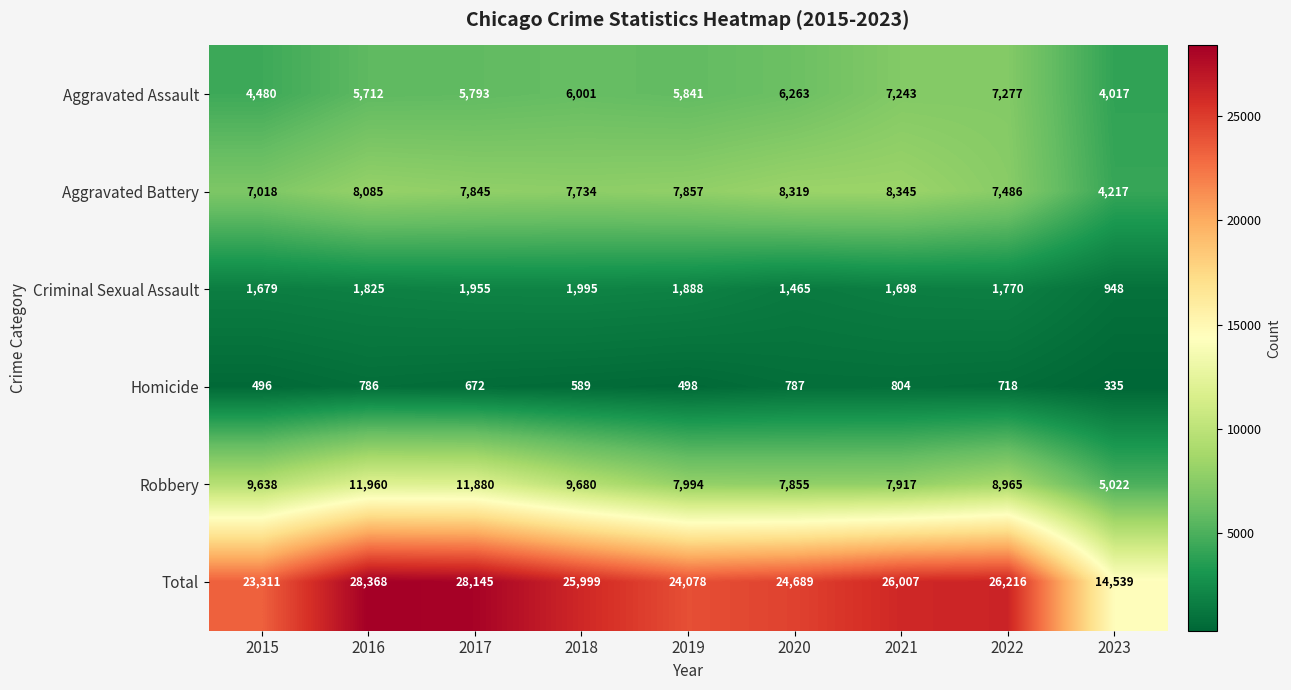

What is the total value across all series at 2021?

52014